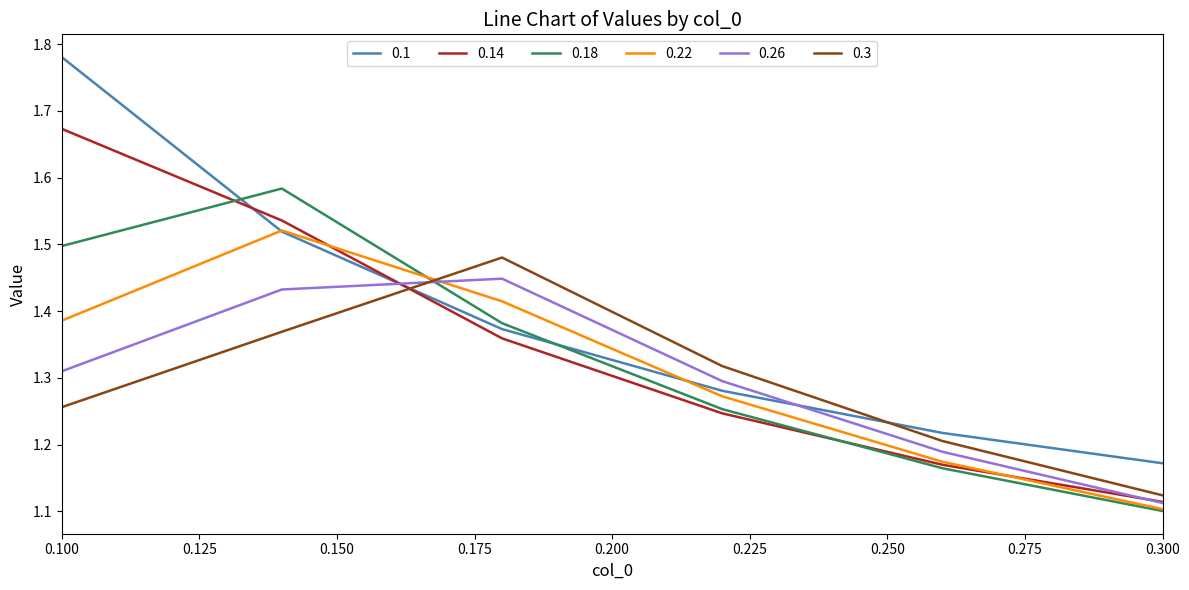

What are all the series names shown in the legend?

0.1, 0.14, 0.18, 0.22, 0.26, 0.3